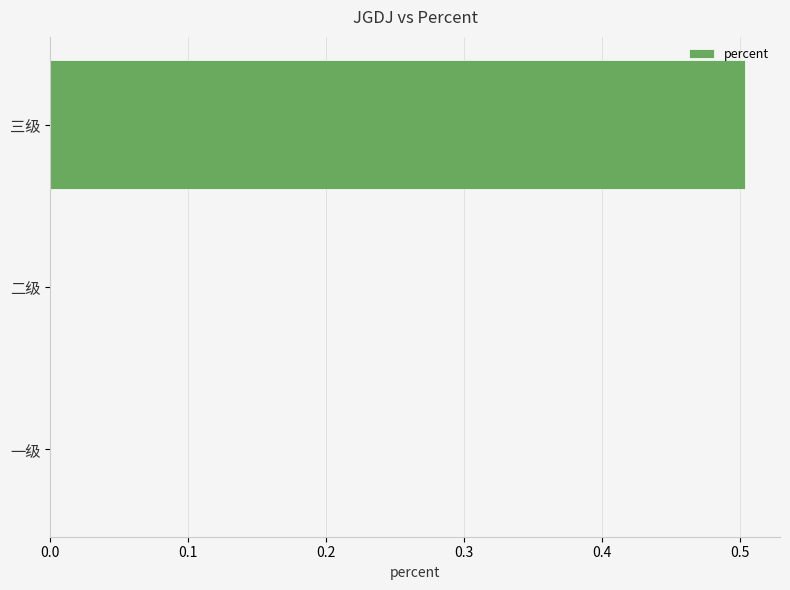

The chart shows a value of 0.2 at 三级. True or false?

False